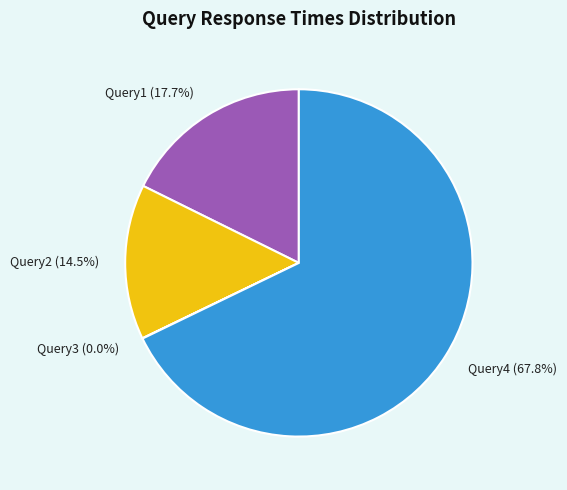

Which has a higher value, Query1 or Query4?

Query4